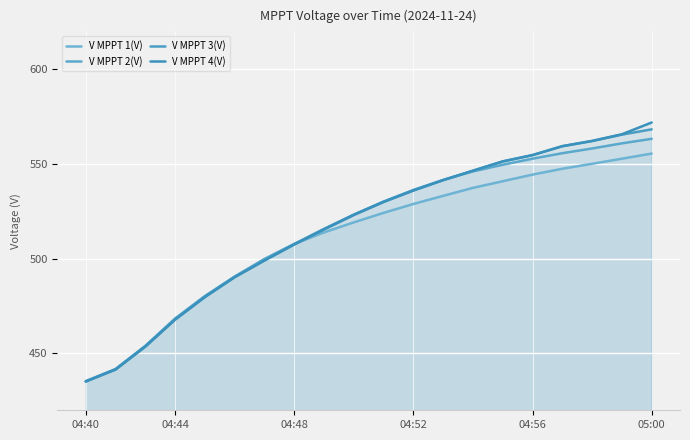

True or false: V MPPT 3(V) has more than 1 points higher than both neighbors.

False